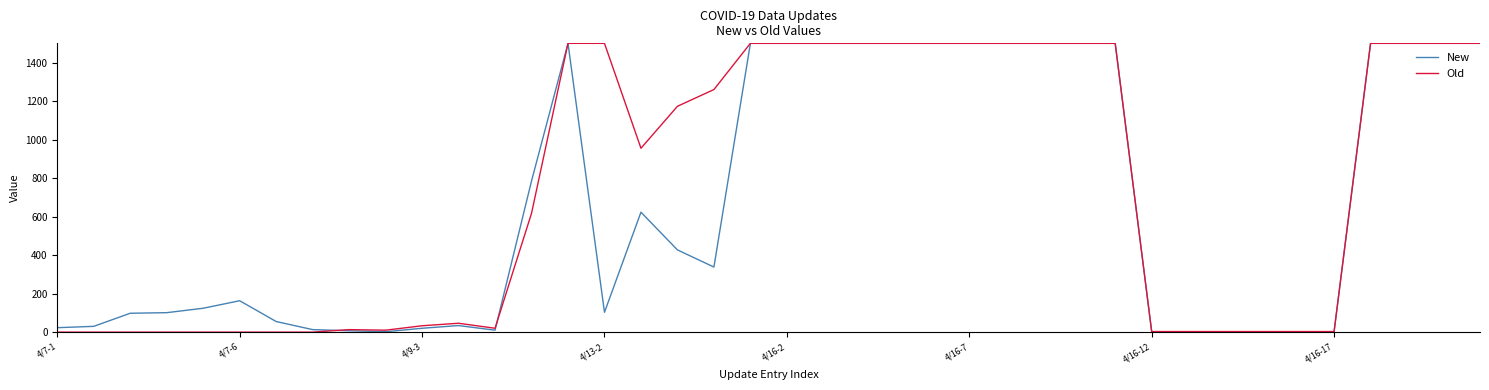

Rank the series by their average value, from highest to lowest.

Old, New